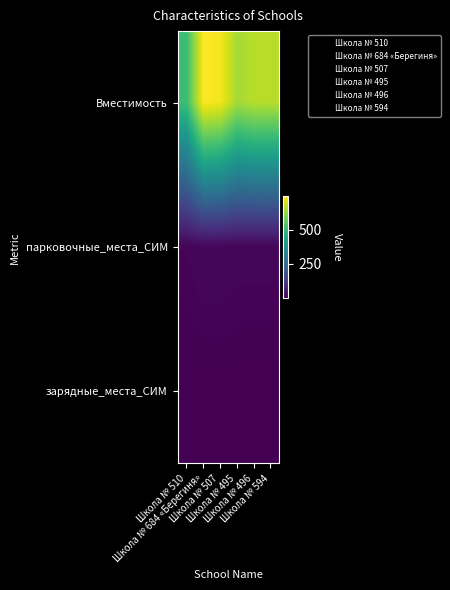

Reading left to right, list all the values displayed in this chart.

Вместимость: Школа № 510=510	Школа № 684 «Берегиня»=742	Школа № 507=729	Школа № 495=641	Школа № 496=663	Школа № 594=662
парковочные_места_СИМ: Школа № 510=10	Школа № 684 «Берегиня»=15	Школа № 507=15	Школа № 495=13	Школа № 496=13	Школа № 594=13
зарядные_места_СИМ: Школа № 510=1	Школа № 684 «Берегиня»=2	Школа № 507=2	Школа № 495=1	Школа № 496=1	Школа № 594=1